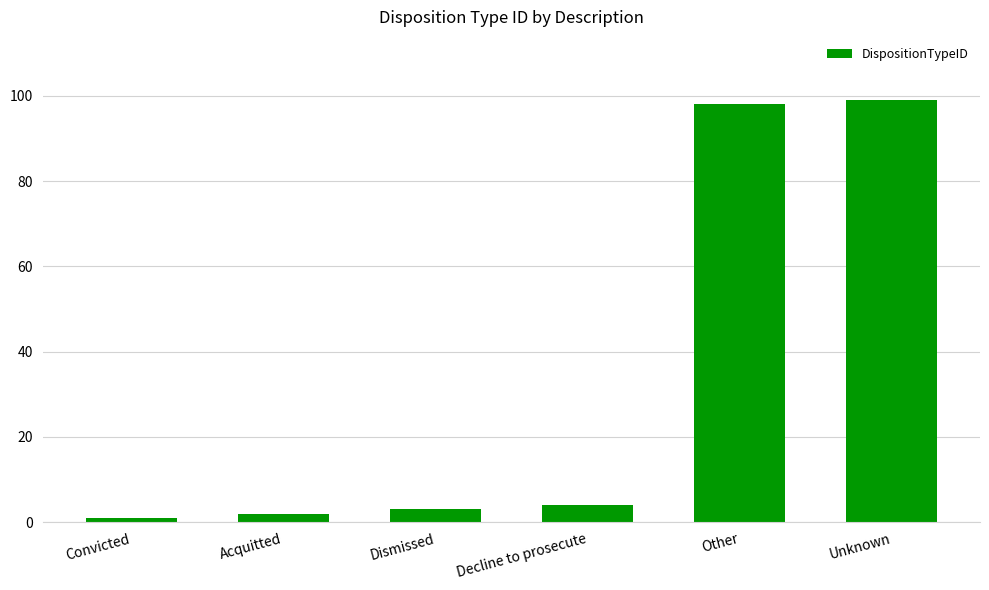

What is the greatest value displayed?

99